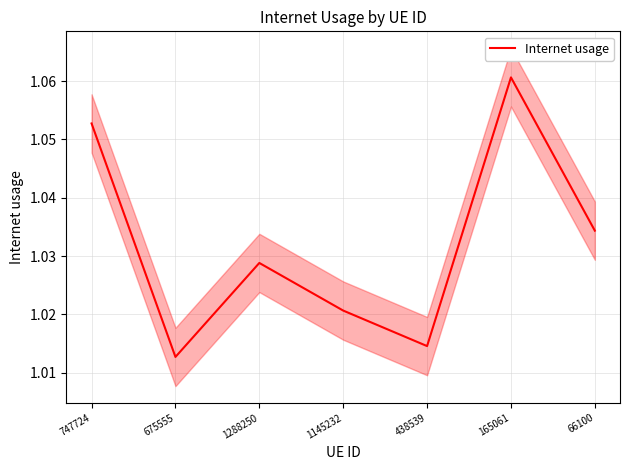

What is the ratio of the value at 747724 to the value at 1145232?

1.0